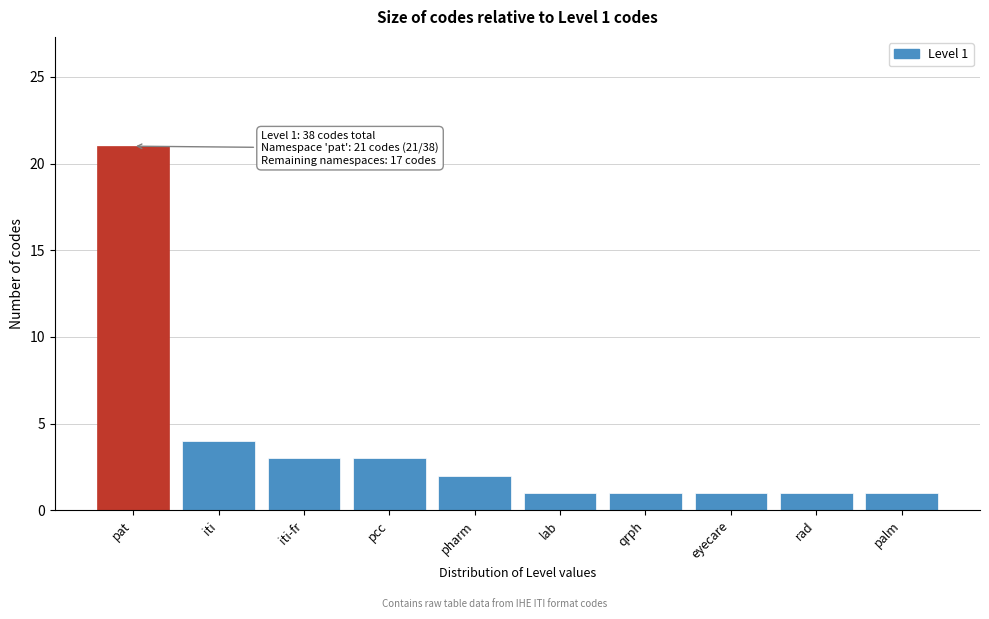

Reading right to left, what are all the values shown in this chart?

palm=1	rad=1	eyecare=1	qrph=1	lab=1	pharm=2	pcc=3	iti-fr=3	iti=4	pat=21